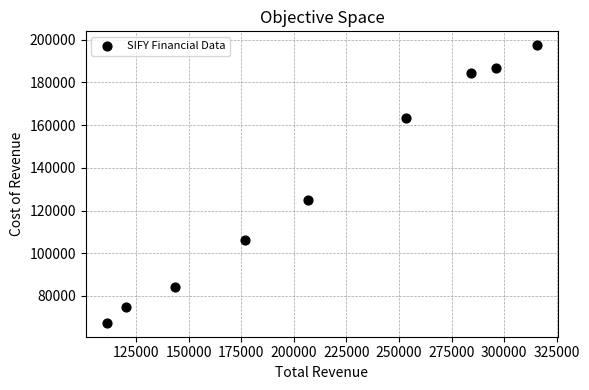

What Y value in the scatter plot is closest to 132400?

125100